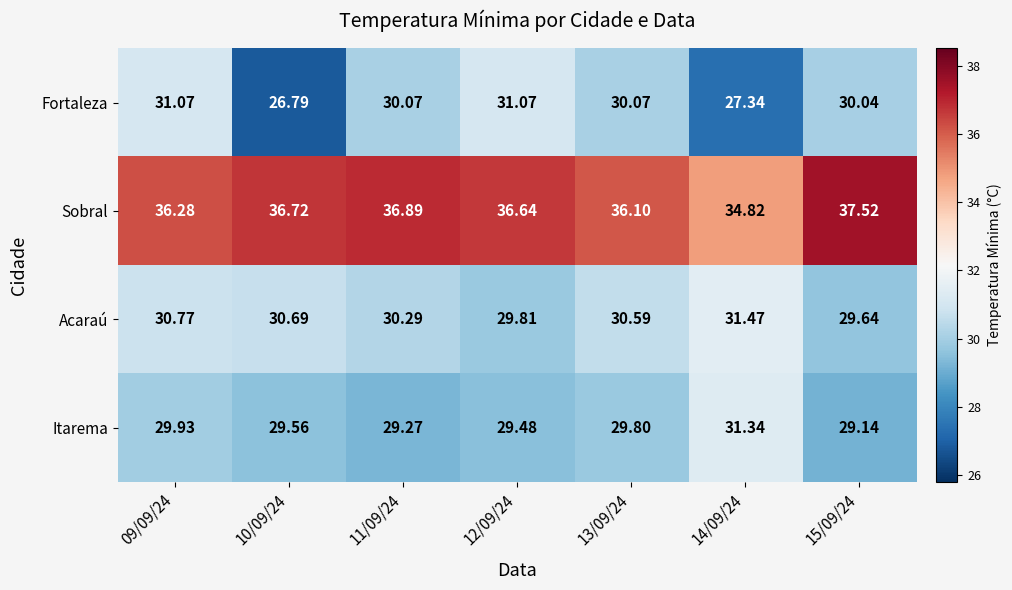

Which series has the largest range (max minus min)?

Fortaleza